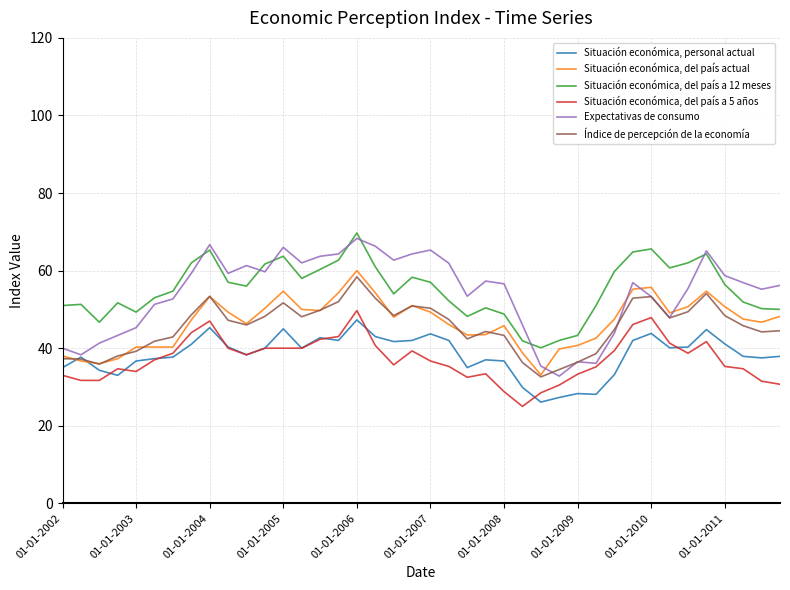

Which series has the widest spread of values?

Expectativas de consumo